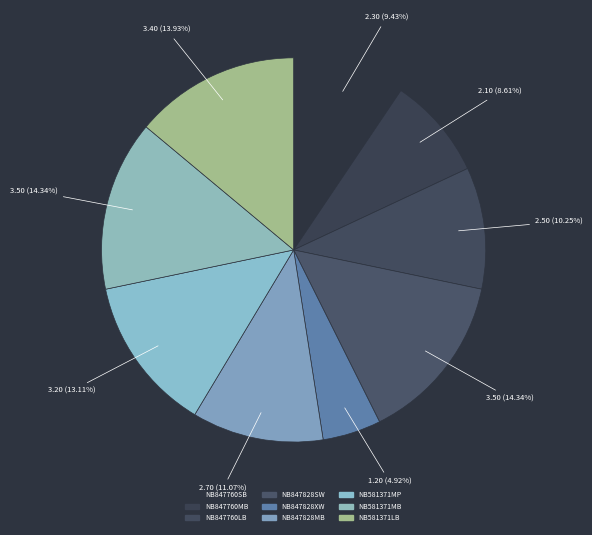

To the nearest percent, what portion does NB581371MP represent?

13%